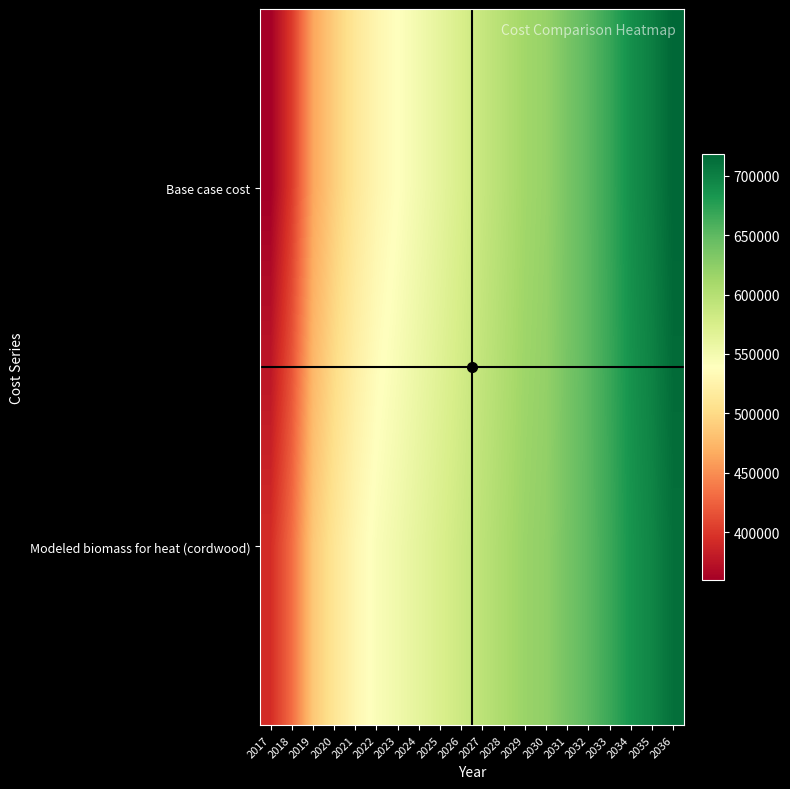

What is the total value across all series at 2034?

1373382.0